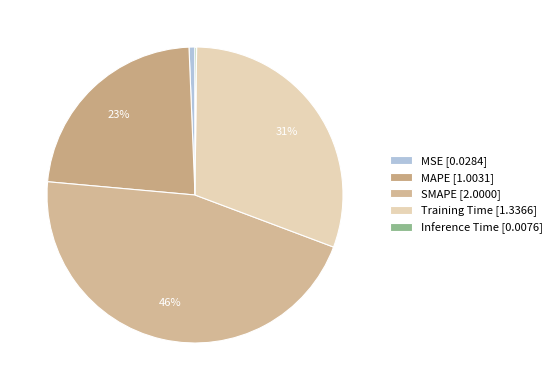

How many segments does this pie chart have?

5